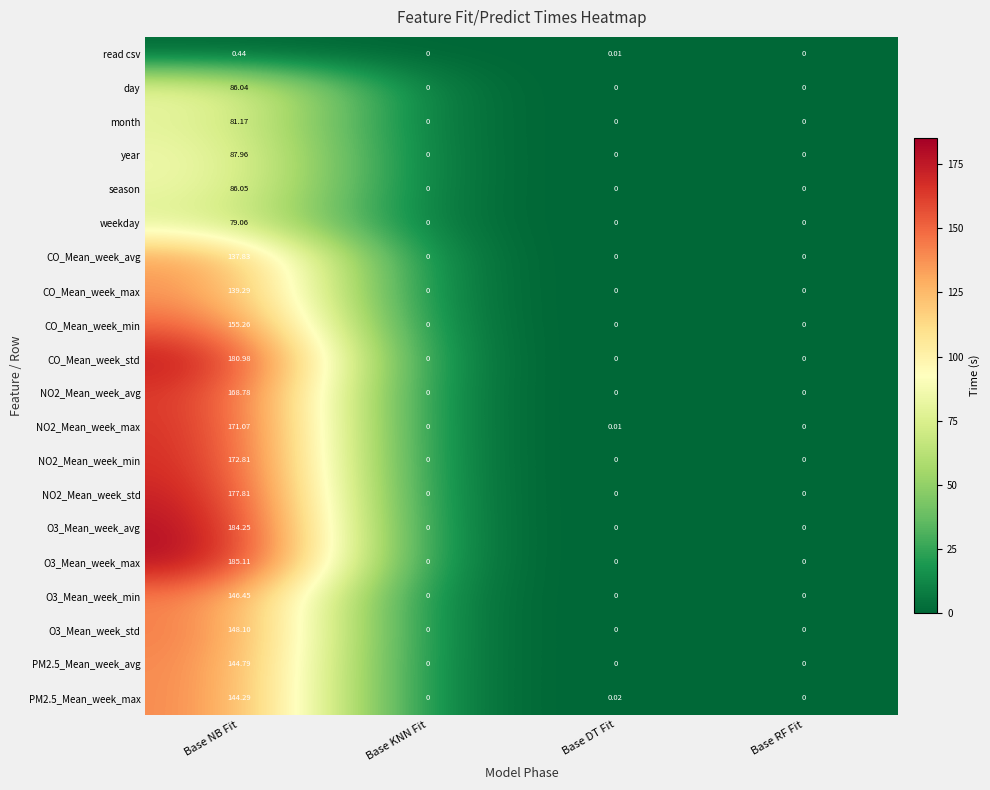

At which label does O3_Mean_week_max reach its peak?

Base NB Fit